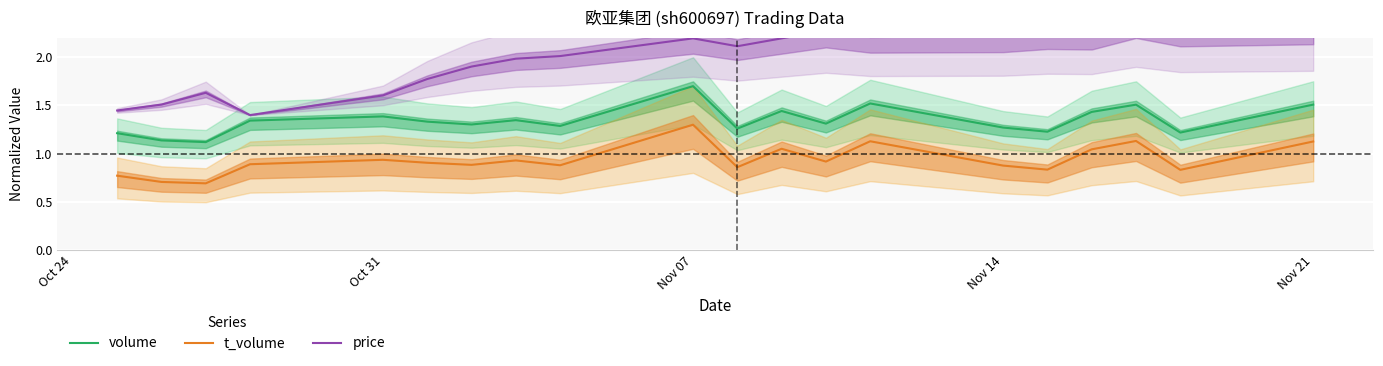

How many data points in price are less than 2?

8